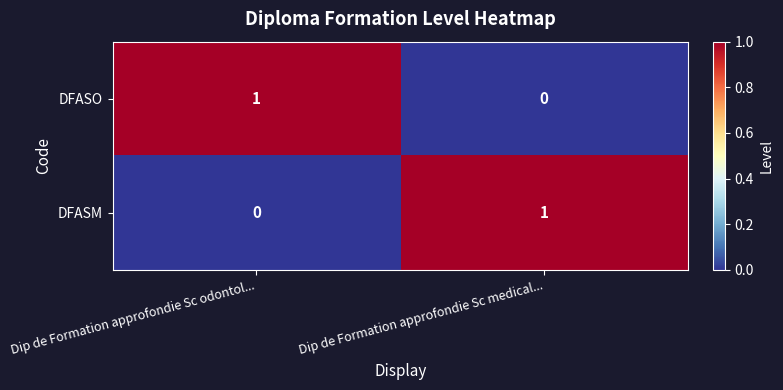

How many data points does each series have?

2